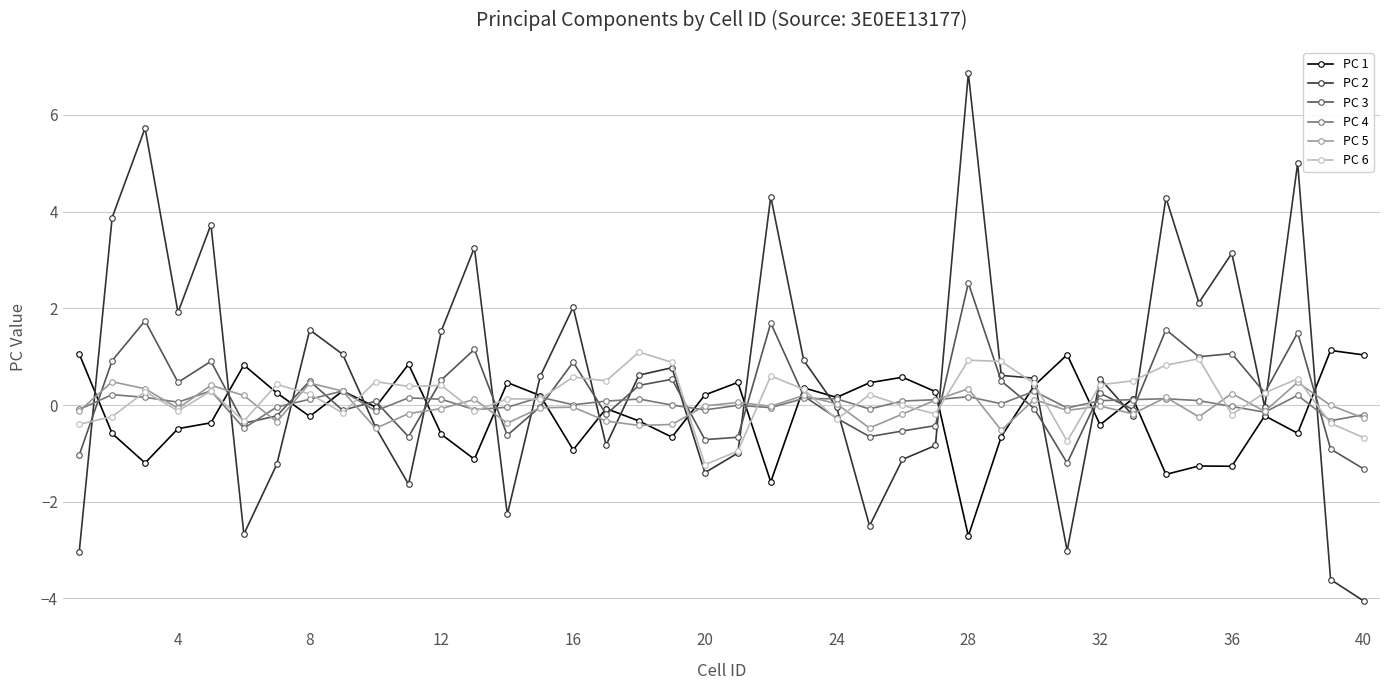

What is the value of the PC 3 point at the 13th from the left?

1.2